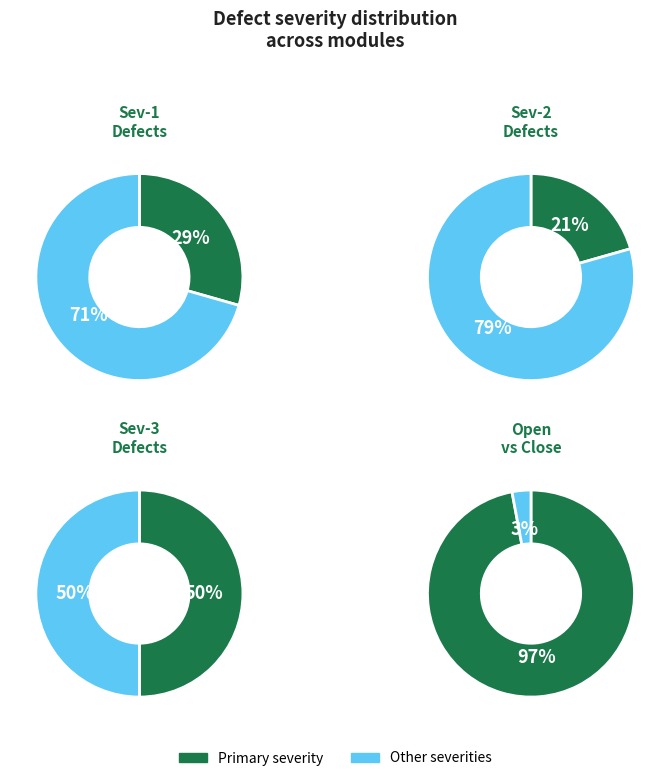

Is Sev-1 the majority of the pie?

No